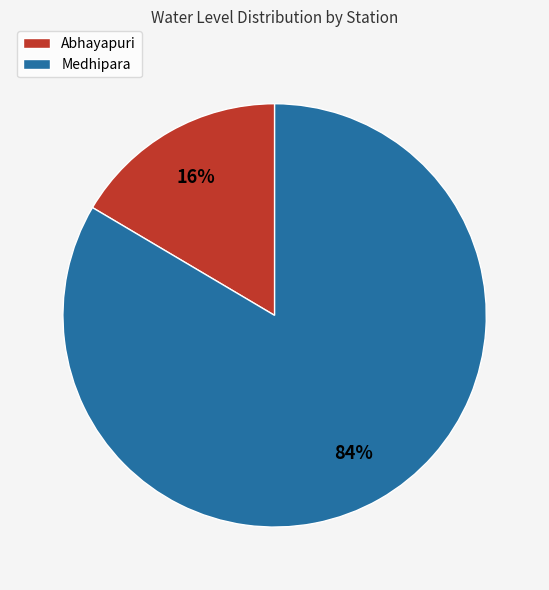

Do Abhayapuri and Medhipara together represent more than half of the pie?

Yes